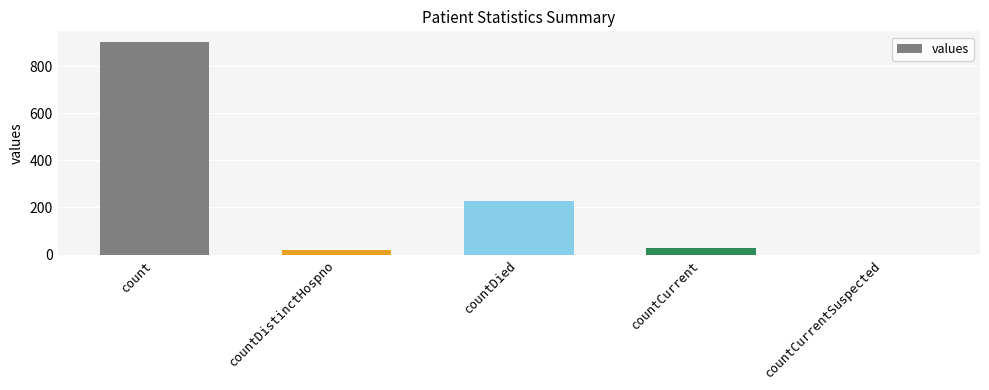

At which category does the chart reach its peak across all series?

count